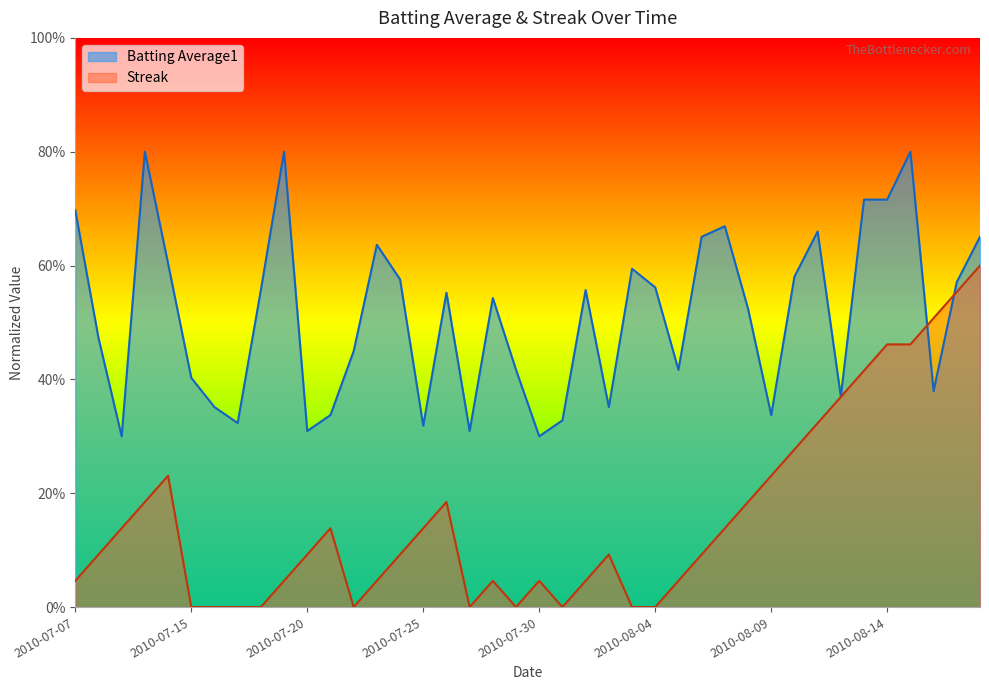

Is it true that streak equals 0.2 at 7?

False